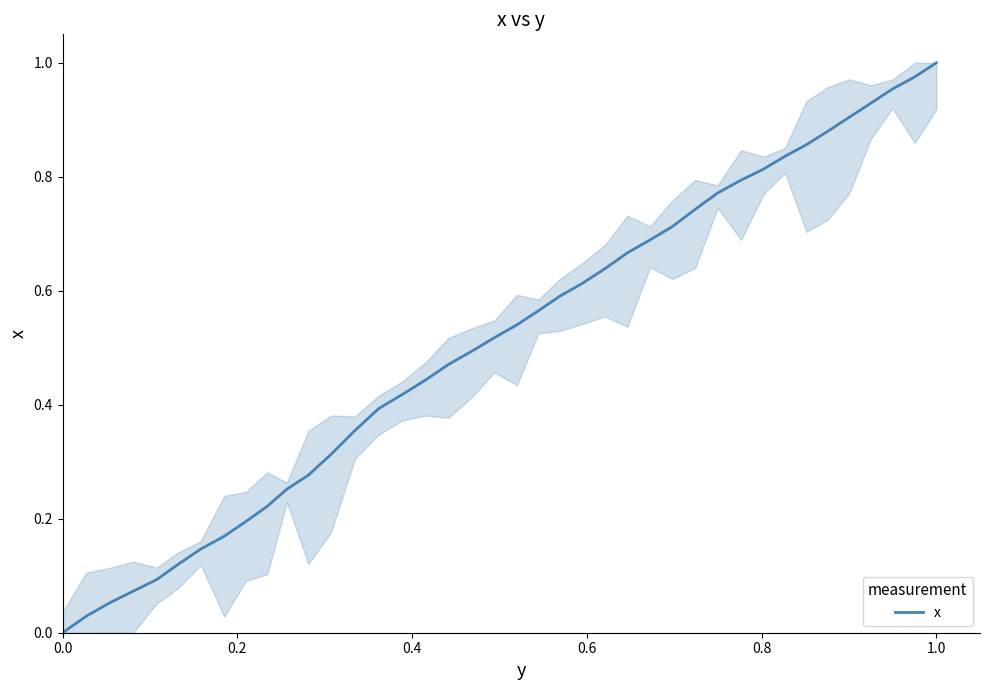

The chart shows a value of -0.4 at 0.0. True or false?

False